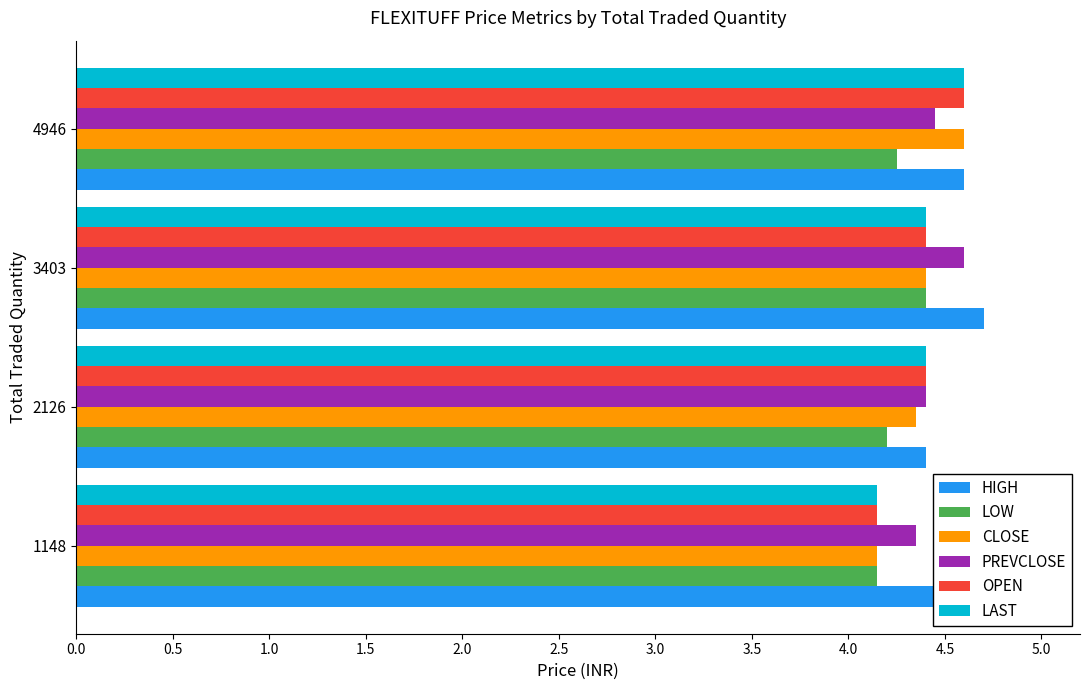

What is the highest value of the CLOSE series?

4.6